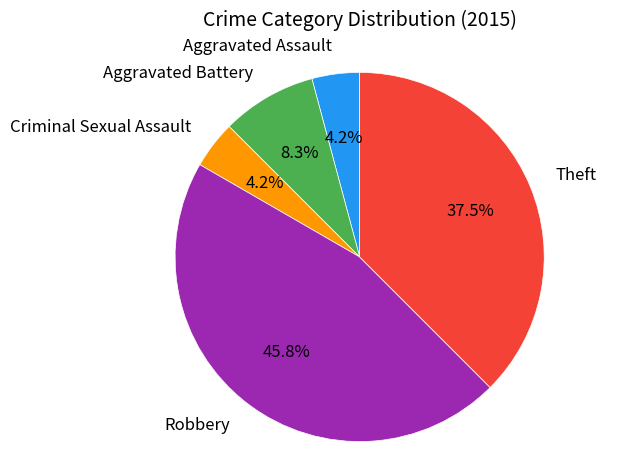

What percentage is the Aggravated Battery slice, to the nearest percent?

8%